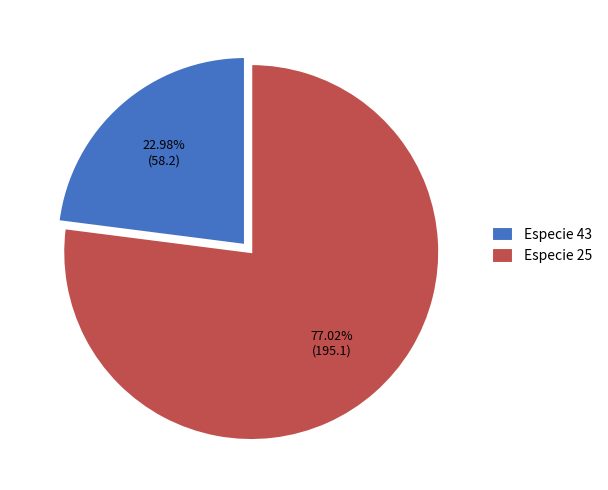

Which has a higher value, Especie 25 or Especie 43?

Especie 25